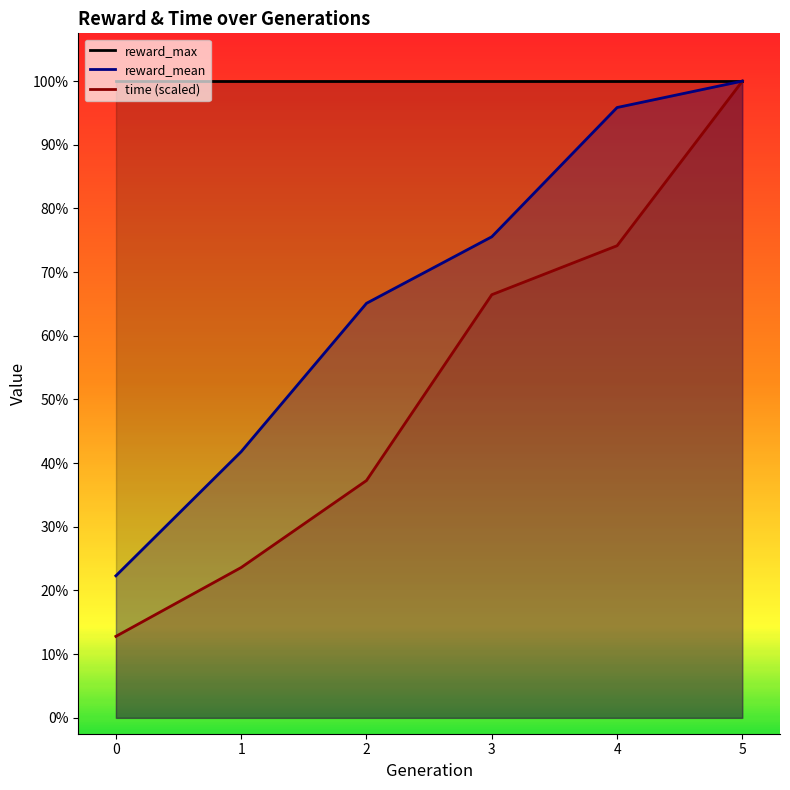

Which has a higher value, 2 or 4?

4